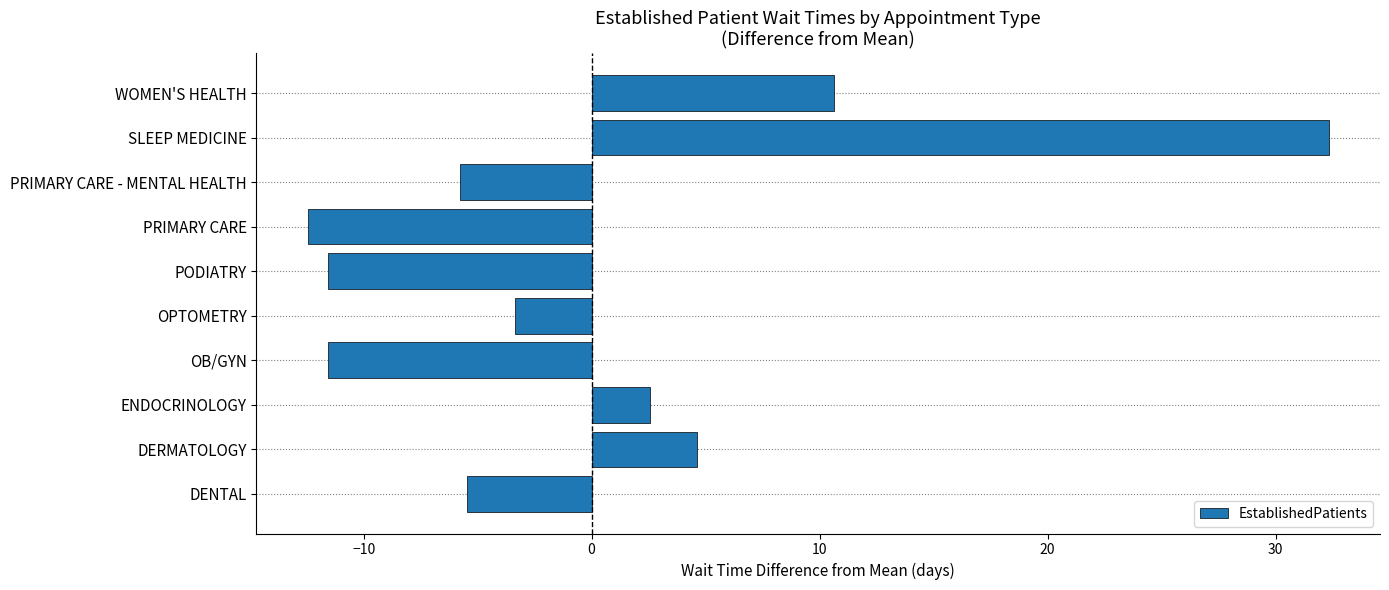

What is the change in value from SLEEP MEDICINE to WOMEN'S HEALTH?

-21.7